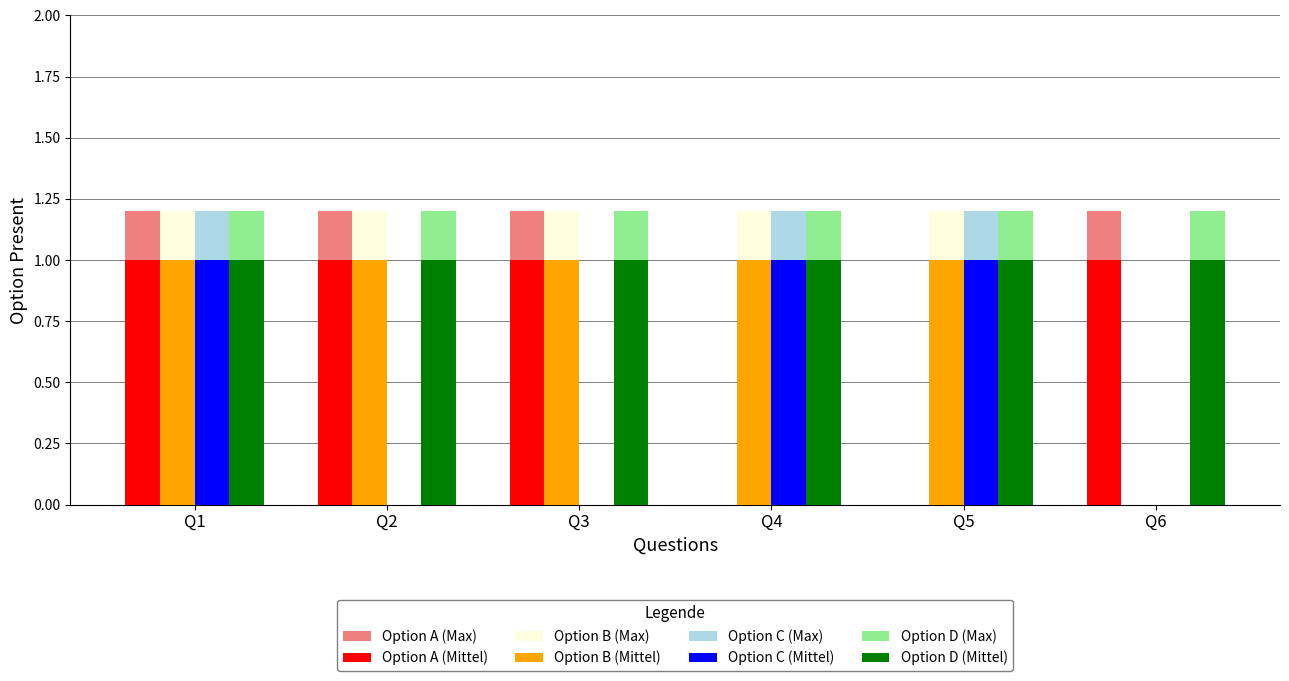

What are all the series names shown in the legend?

Option A (Max), Option A (Mittel), Option B (Max), Option B (Mittel), Option C (Max), Option C (Mittel), Option D (Max), Option D (Mittel)